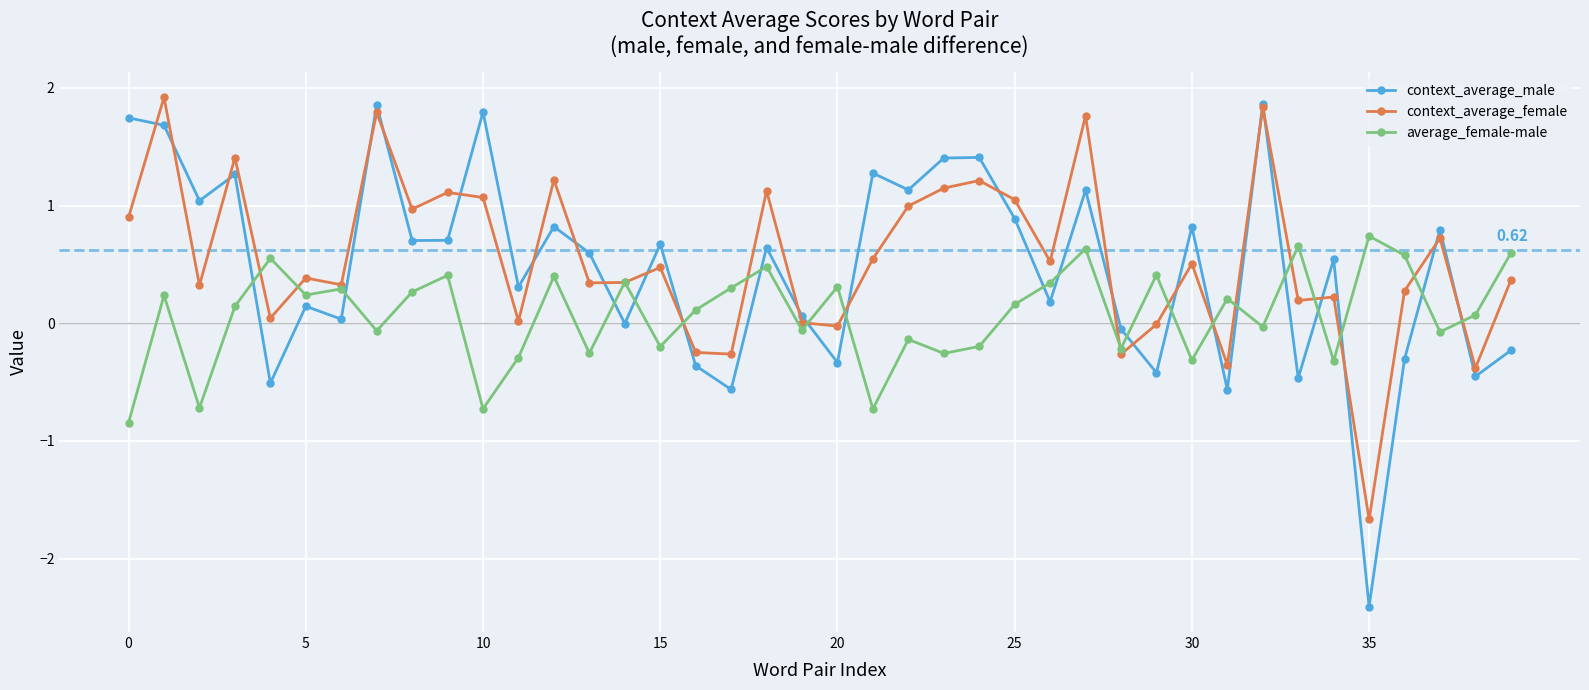

Which series has the largest range (max minus min)?

context_average_male